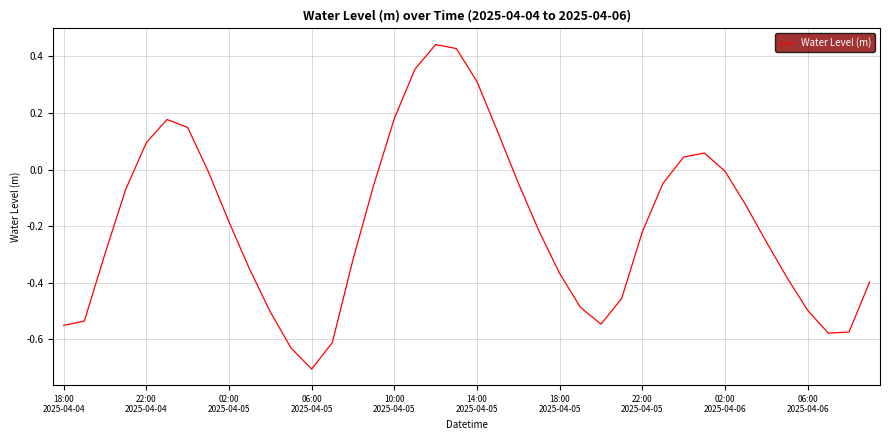

What is the minimum value shown in the chart?

-0.7